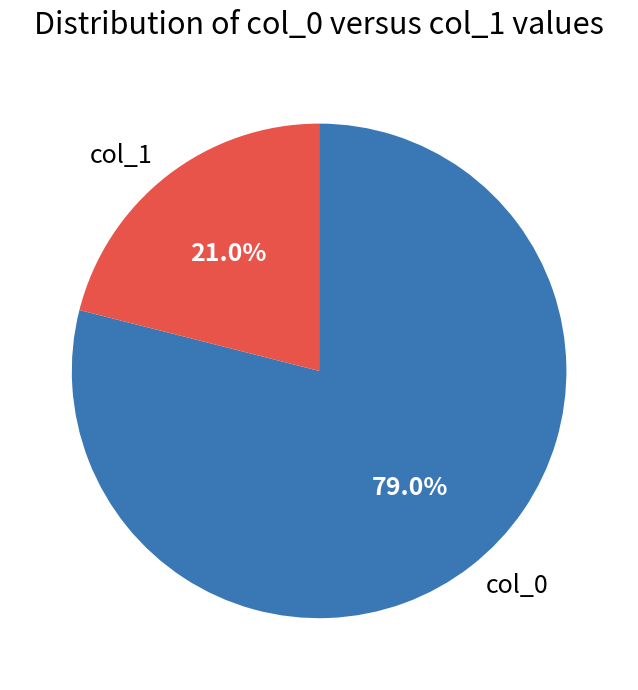

Rank the categories by value from lowest to highest.

col_1, col_0